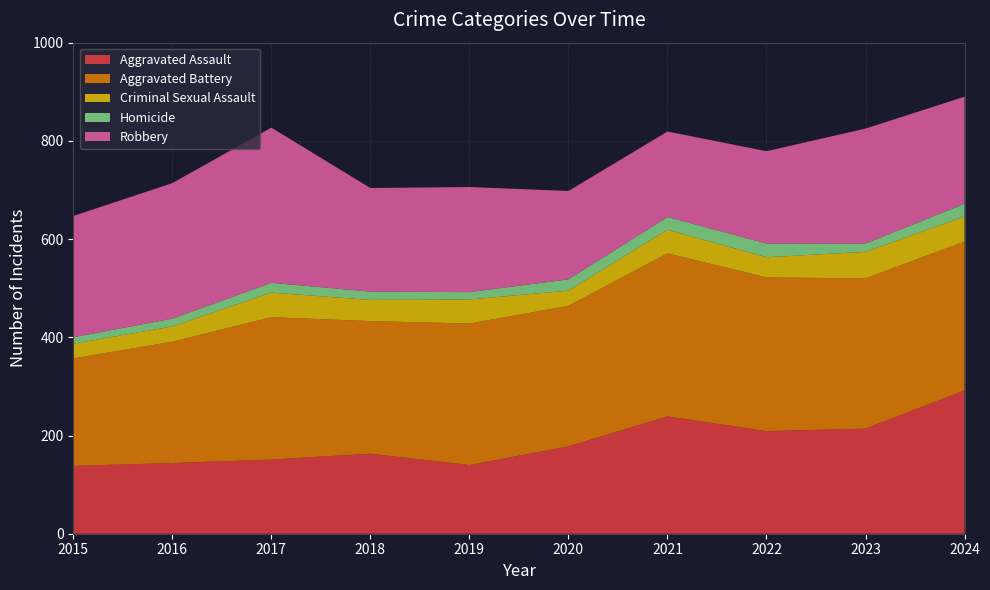

Reading left to right, what are all the values shown in this chart?

Aggravated Assault: 2015=138	2016=144	2017=151	2018=163	2019=140	2020=178	2021=239	2022=209	2023=214	2024=292
Aggravated Battery: 2015=219	2016=247	2017=290	2018=270	2019=288	2020=286	2021=332	2022=313	2023=306	2024=303
Criminal Sexual Assault: 2015=30	2016=31	2017=50	2018=43	2019=49	2020=31	2021=48	2022=41	2023=54	2024=51
Homicide: 2015=13	2016=16	2017=20	2018=17	2019=15	2020=23	2021=26	2022=28	2023=17	2024=26
Robbery: 2015=247	2016=276	2017=316	2018=211	2019=214	2020=180	2021=174	2022=188	2023=234	2024=218